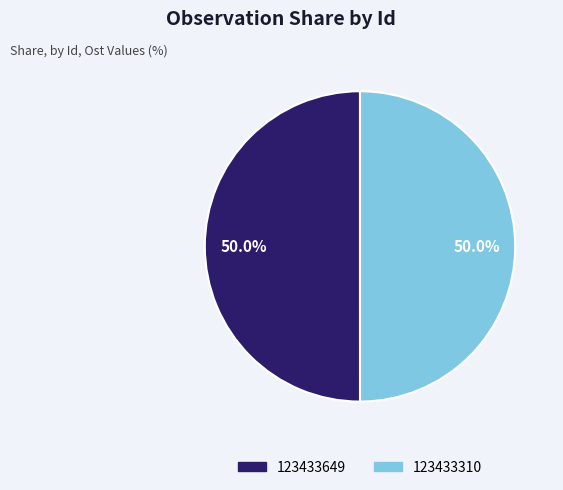

To the nearest percent, what is the combined percentage of 123433649 and 123433310?

100%